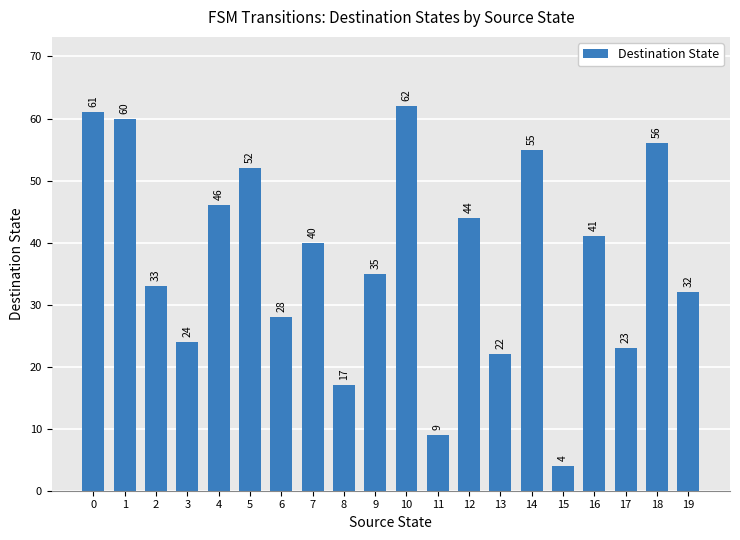

What is the value of the 8th bar from the left?

40